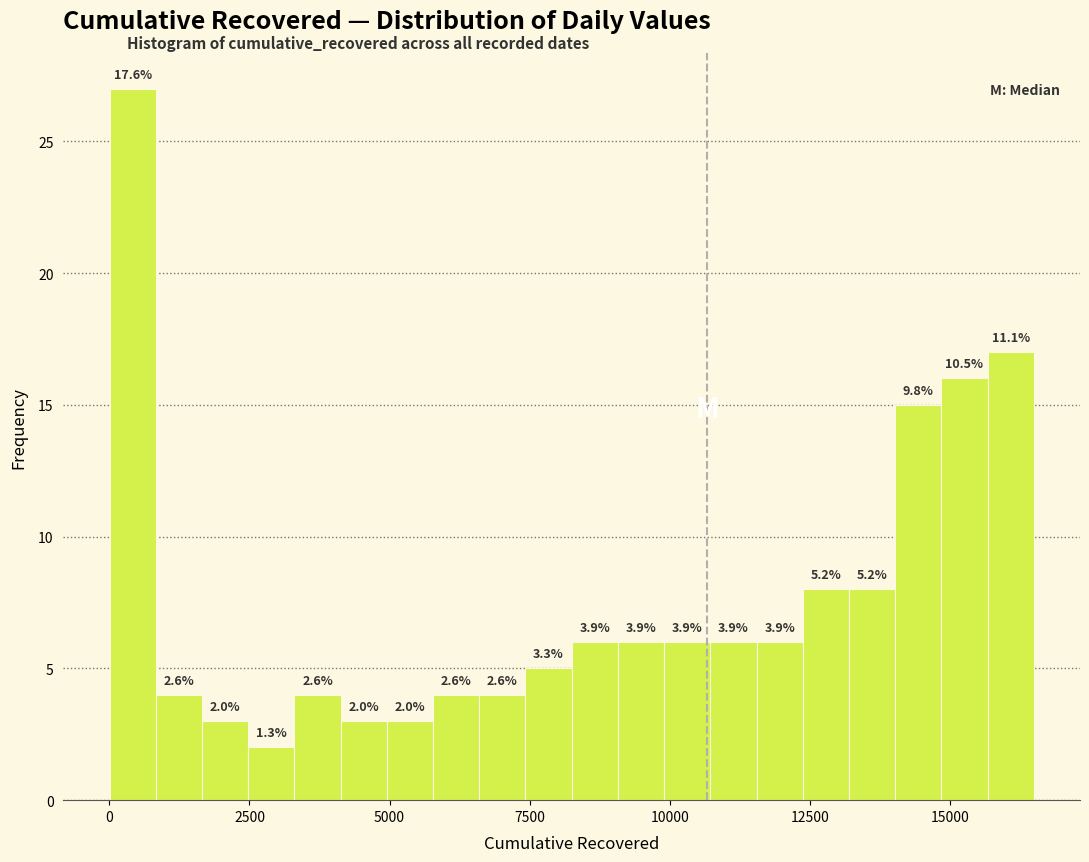

Read against the x-axis, roughly where is the centre of the tallest bar?

500